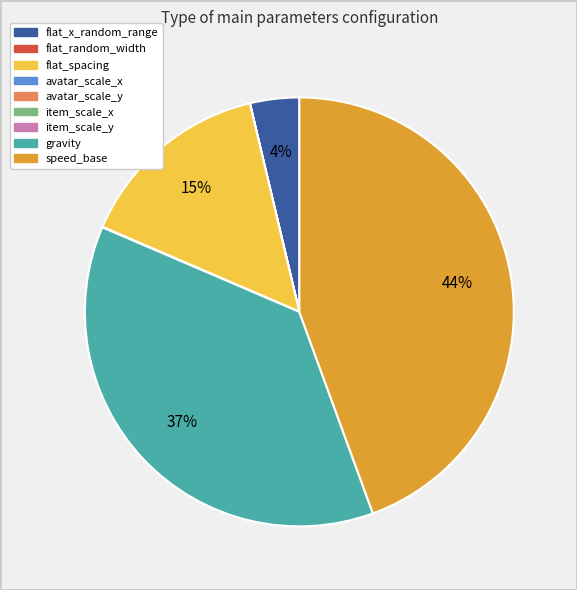

Does speed_base account for over 50% of the chart?

No